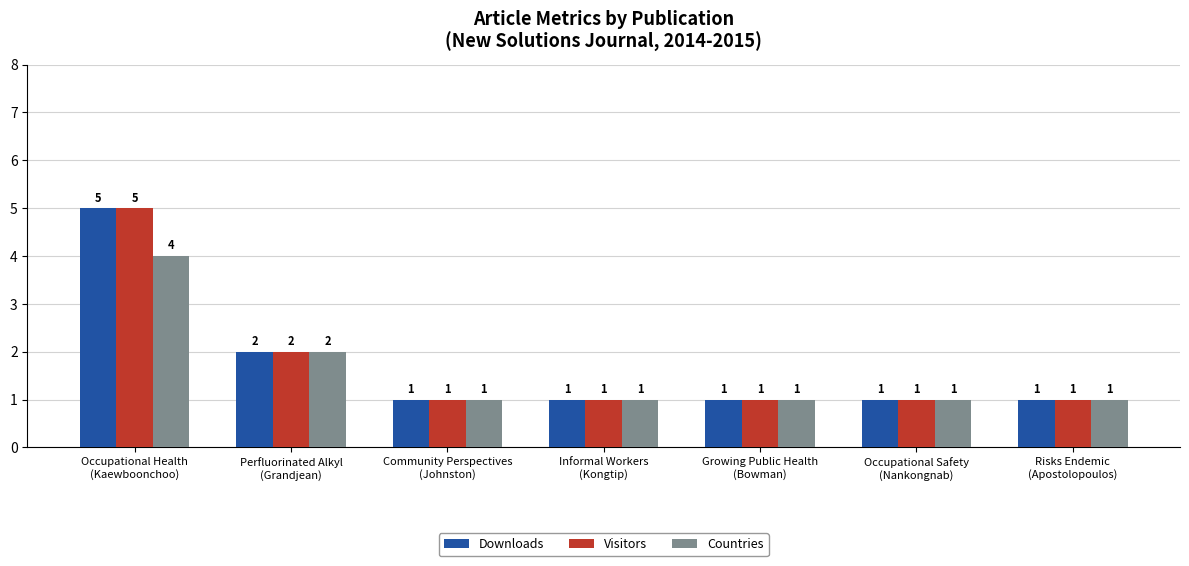

What is the greatest value displayed?

5